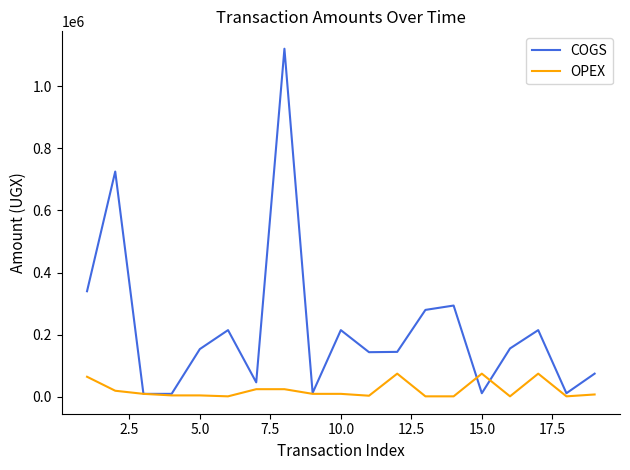

List the series in order of their peak value, lowest first.

OPEX, COGS